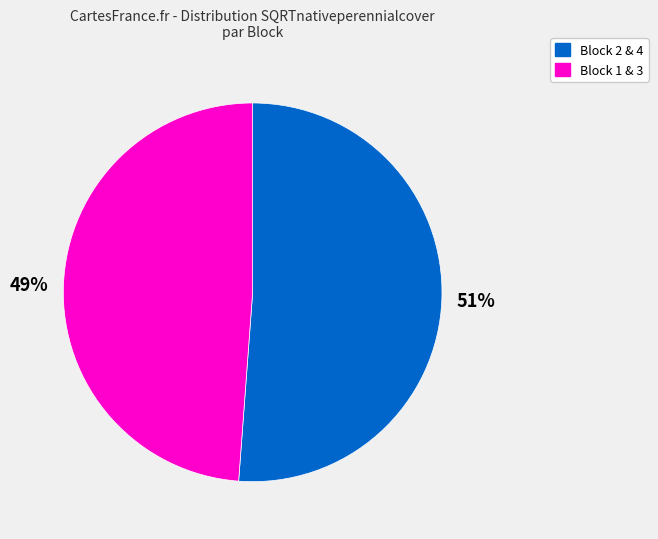

Does any single category account for the majority?

Yes